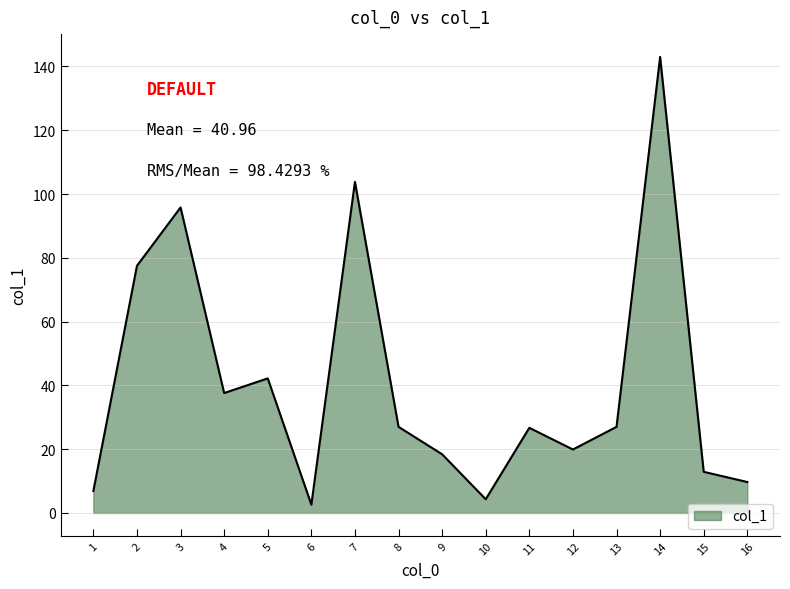

At which category does the data reach its first local valley?

4